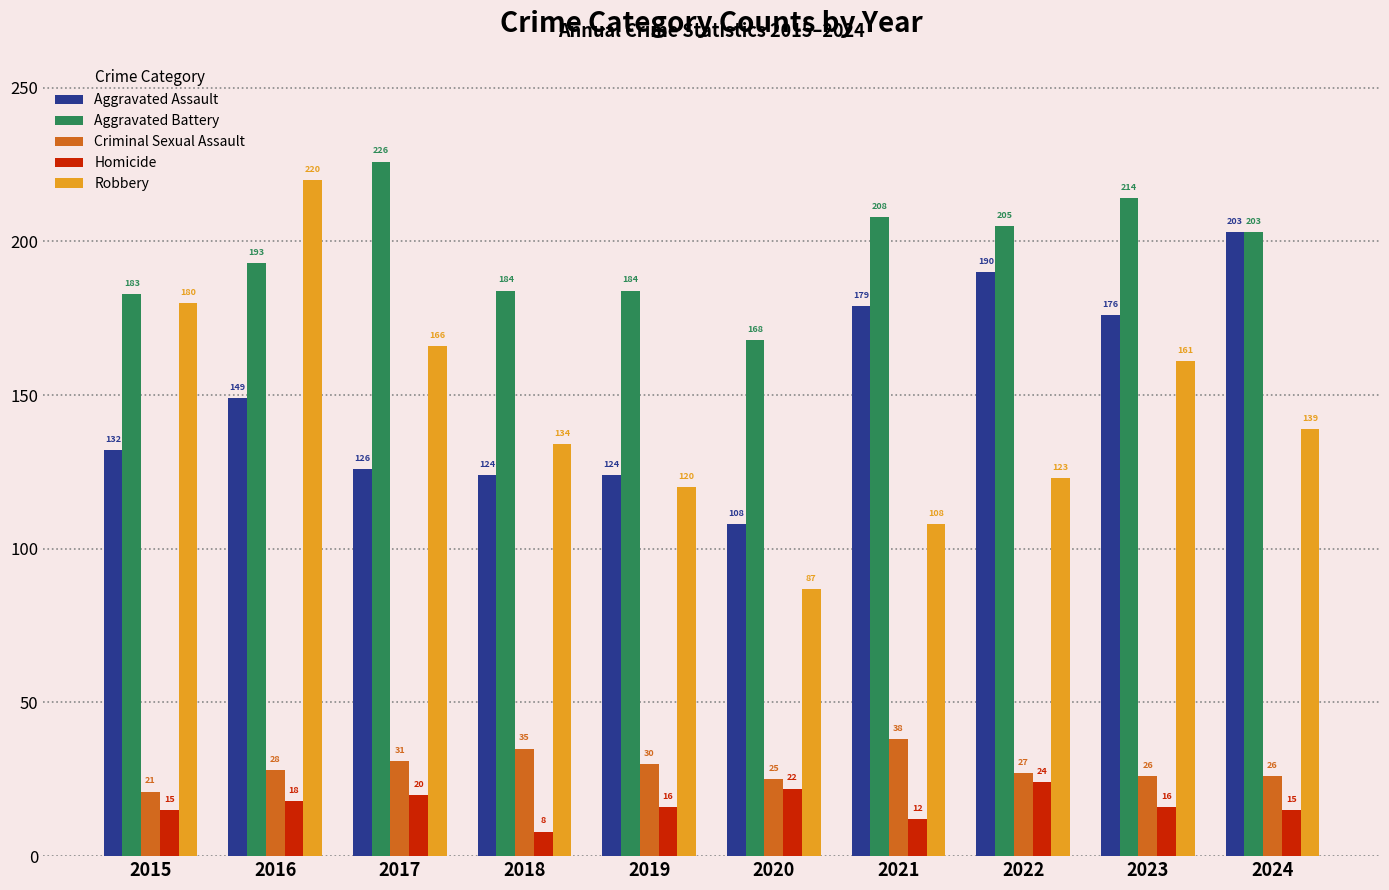

Rank the series at 2023 from highest to lowest value.

Aggravated Battery, Aggravated Assault, Robbery, Criminal Sexual Assault, Homicide